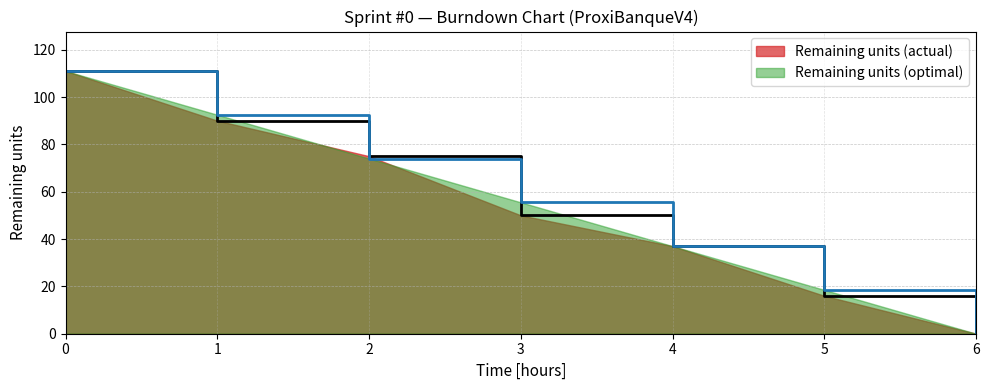

Where do Remaining units (optimal) and Remaining units (actual) first cross each other?

1 and 2